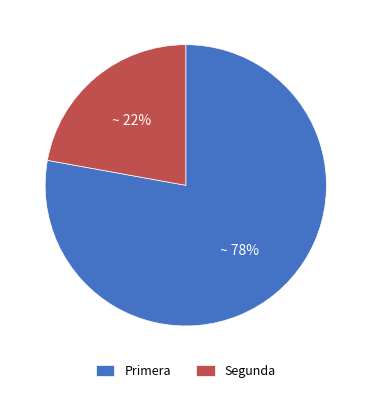

What is the ratio of the value at Segunda to the value at Primera?

0.3